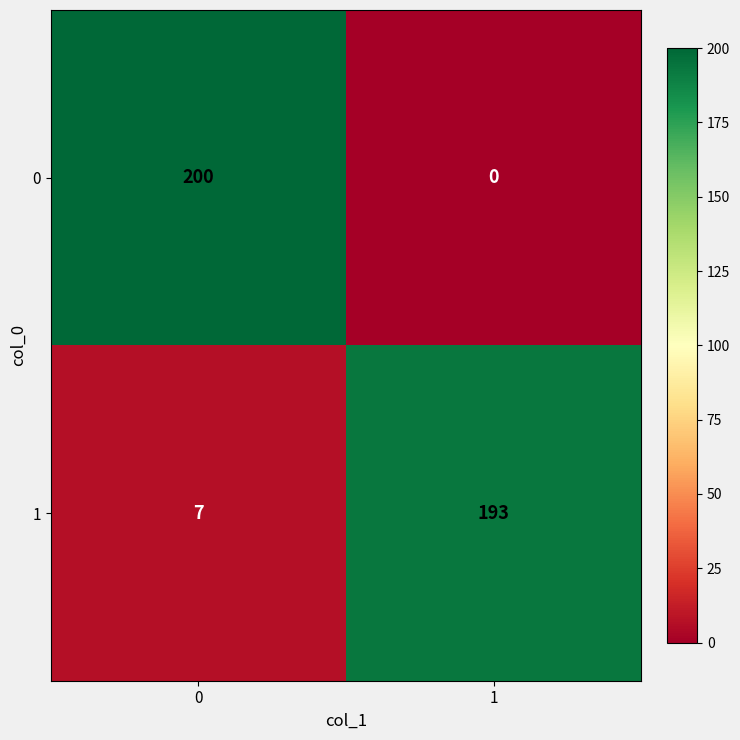

How many series are shown in this chart?

2